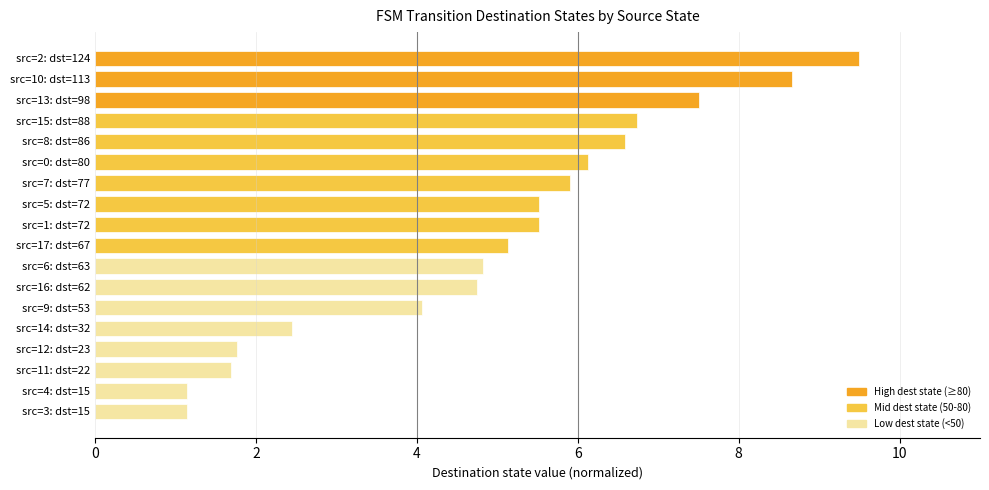

The value at src=3: dst=15 is 1.1. True or false?

True